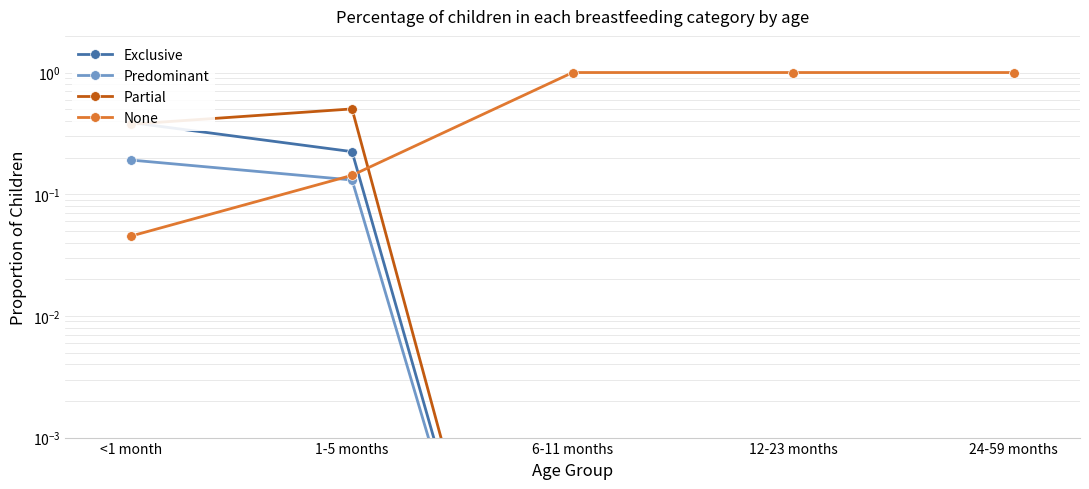

The Partial series shows 0.0 at 12-23 months. True or false?

False